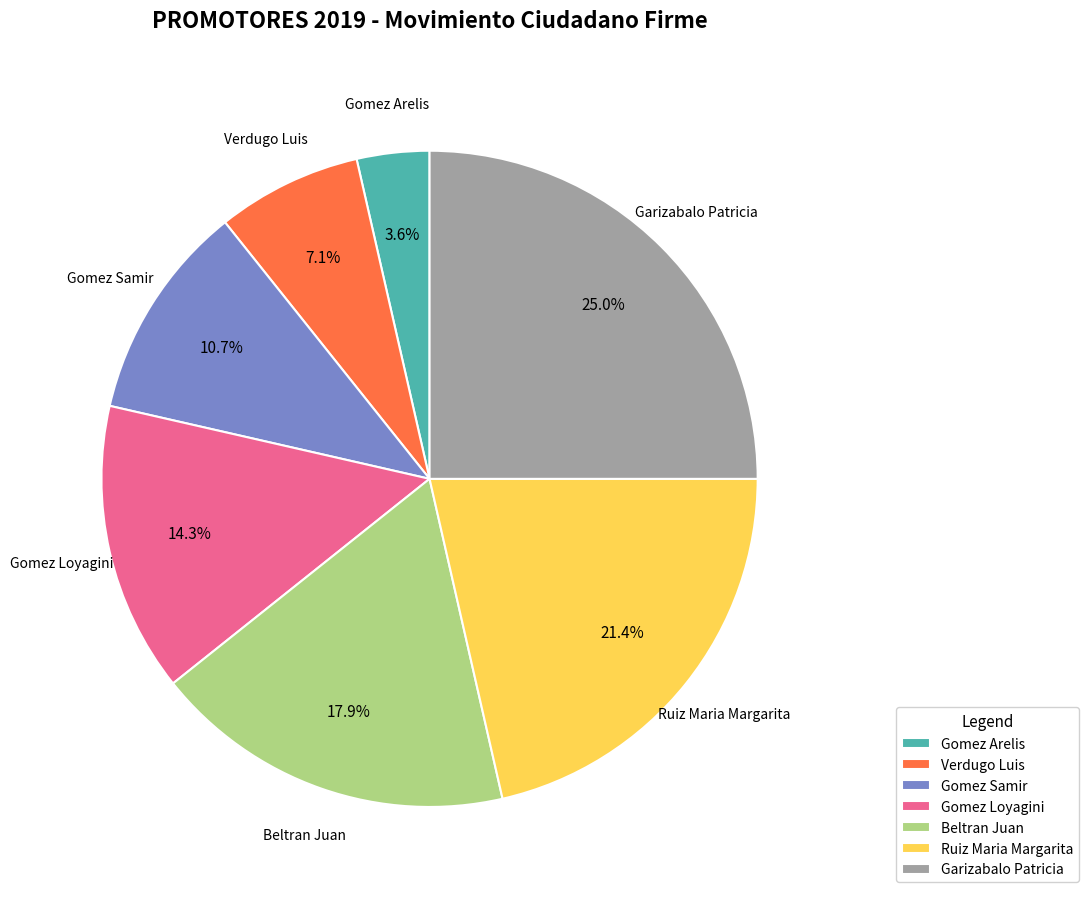

What is the ratio of the value at Beltran Juan to the value at Gomez Arelis?

5.0